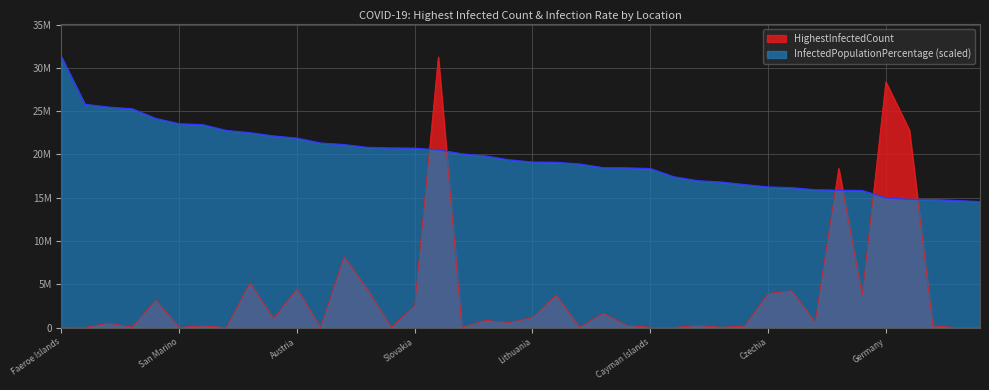

The value of HighestInfectedCount at Bahrain is 628743.0. True or false?

True